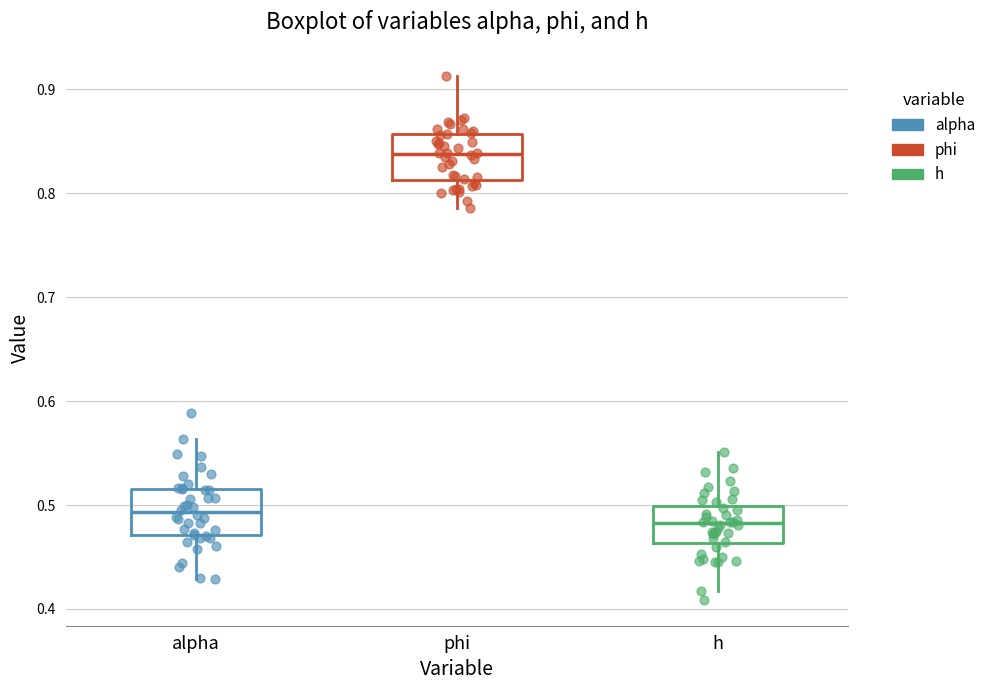

Where does the lower whisker of the box for phi end on the y-axis? The values are not printed on the chart, so give them approximately, as read against the axis.

0.79